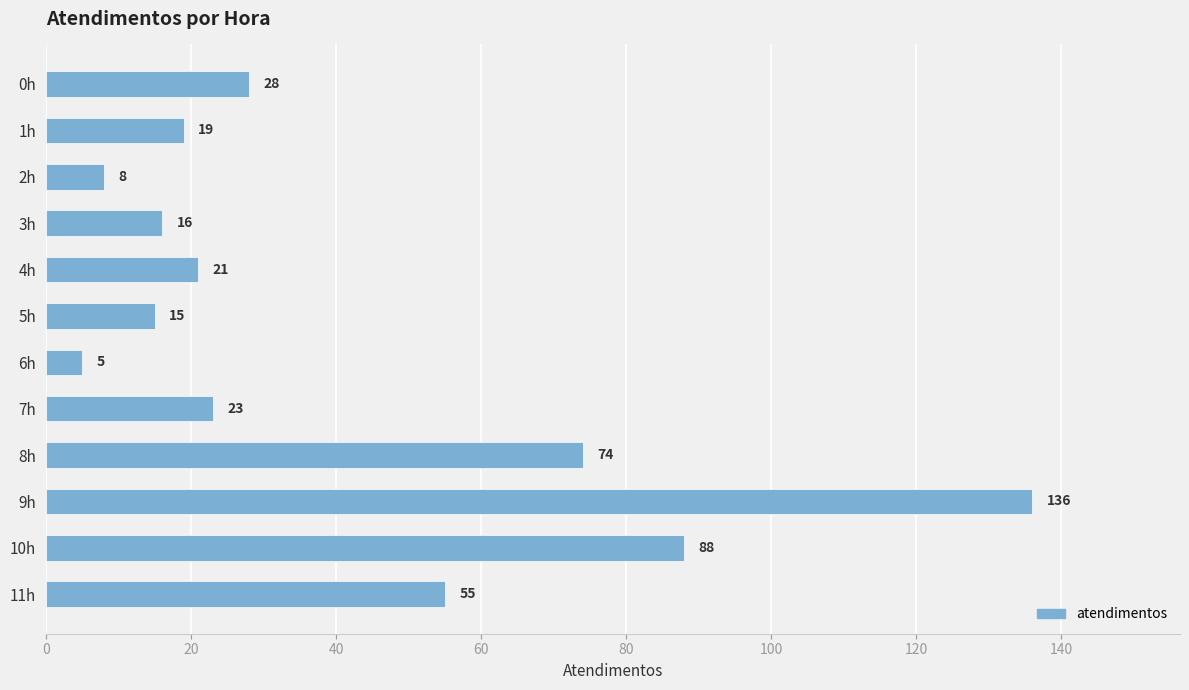

Reading top to bottom, what are all the values shown in this chart?

28	19	8	16	21	15	5	23	74	136	88	55